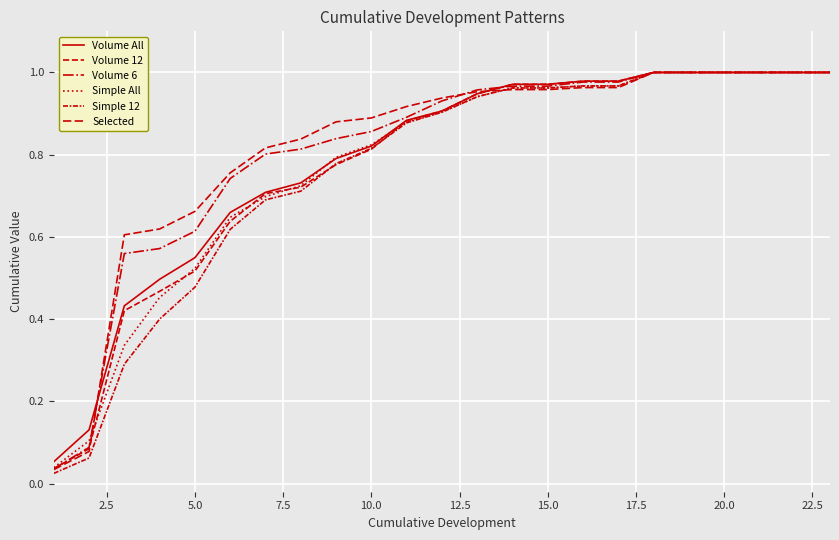

How many lines are shown in the chart?

6